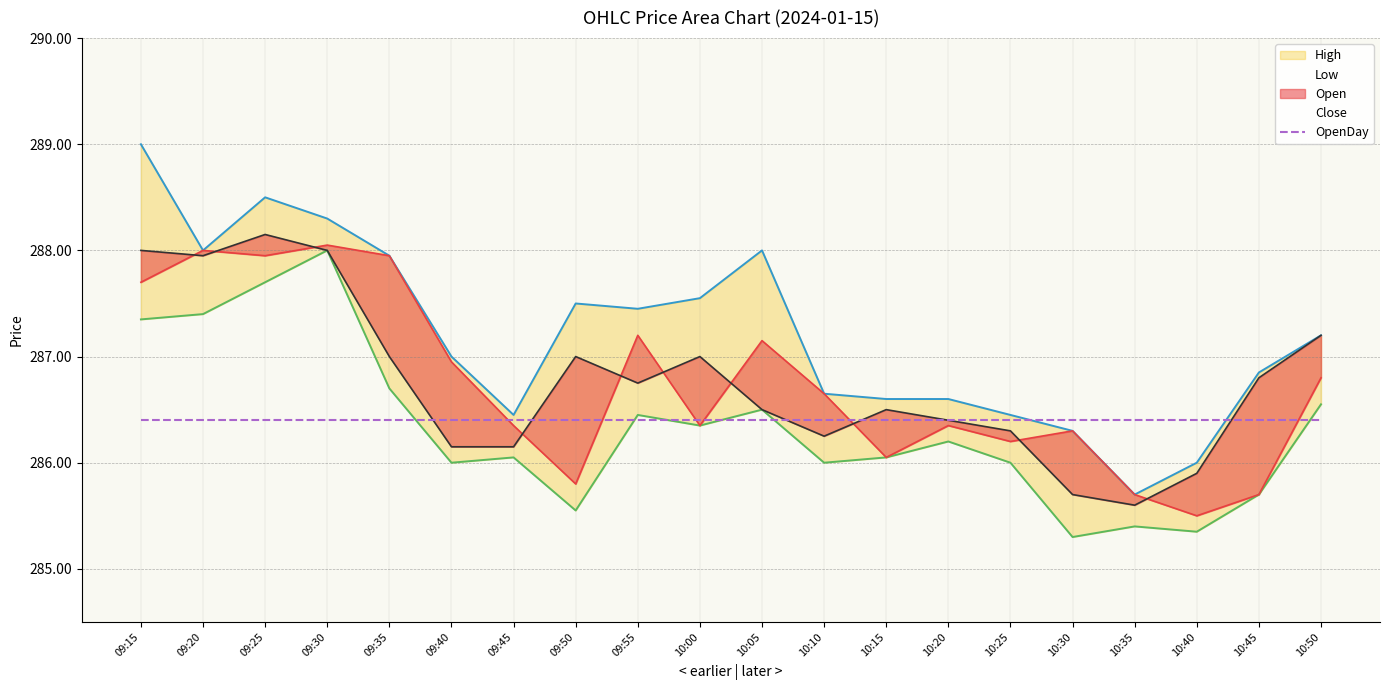

How many interior local peaks does the Open series have?

6